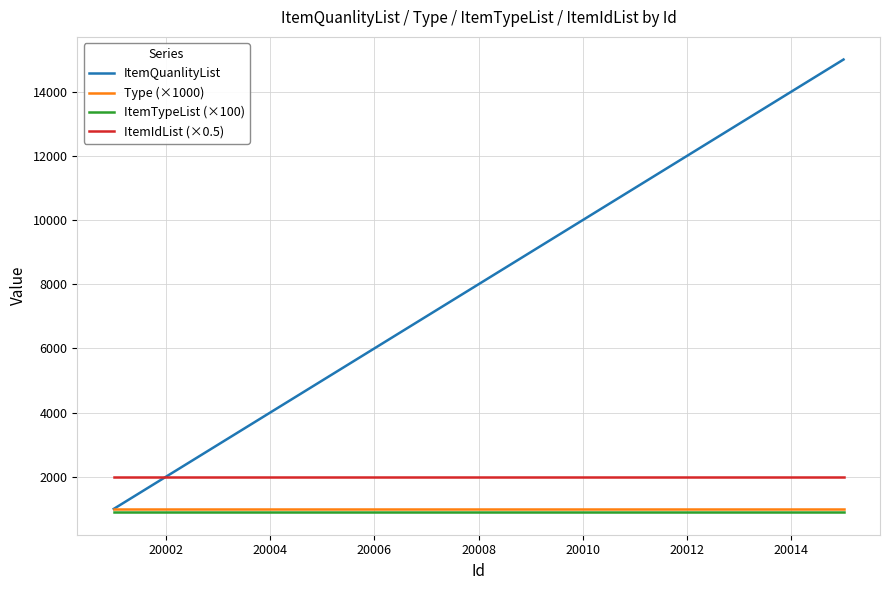

Which series has the largest total across all categories?

ItemQuanlityList